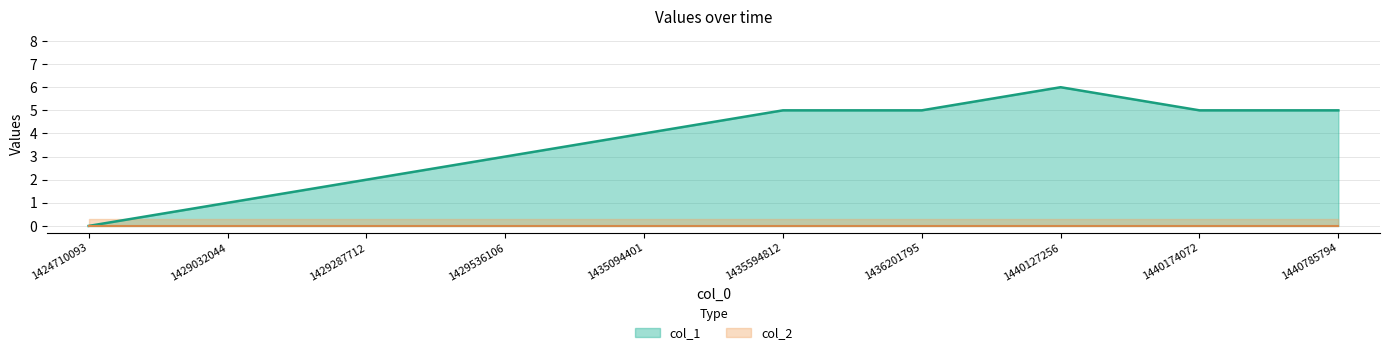

Reading left to right, list all the values displayed in this chart.

1424710093=0	1429032044=1	1429287712=2	1429536106=3	1435094401=4	1435594812=5	1436201795=5	1440127256=6	1440174072=5	1440785794=5